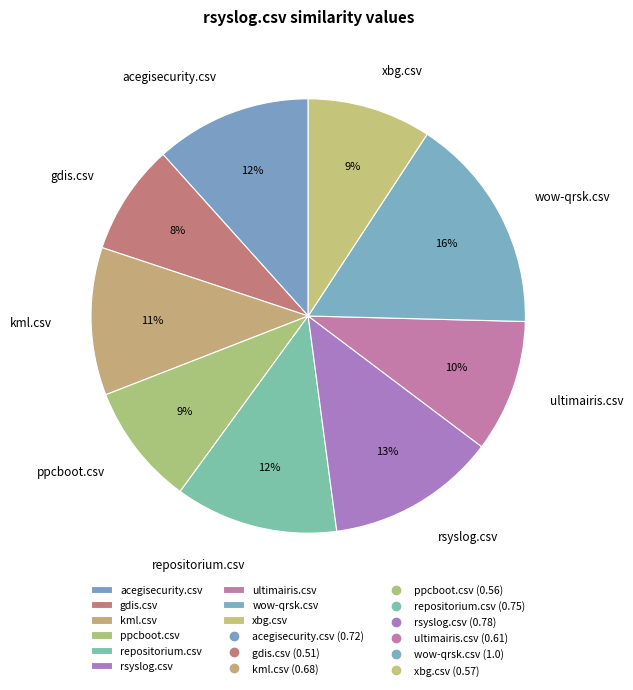

Do ppcboot.csv and kml.csv together represent more than half of the pie?

No